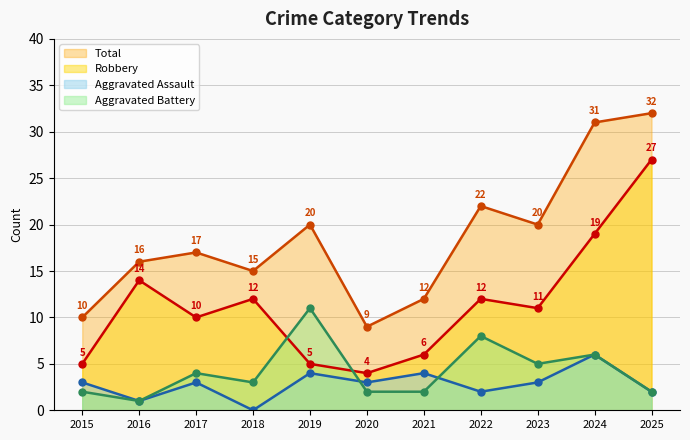

How many data points in Aggravated Battery are above 3?

5